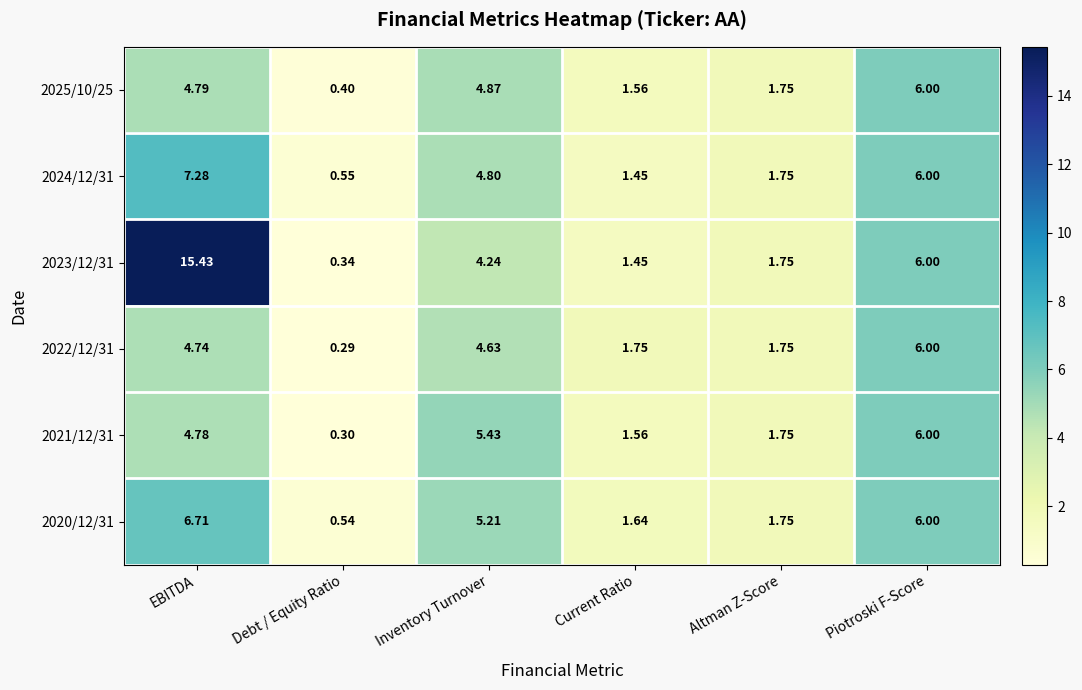

Which label corresponds to the largest value in the chart?

EBITDA